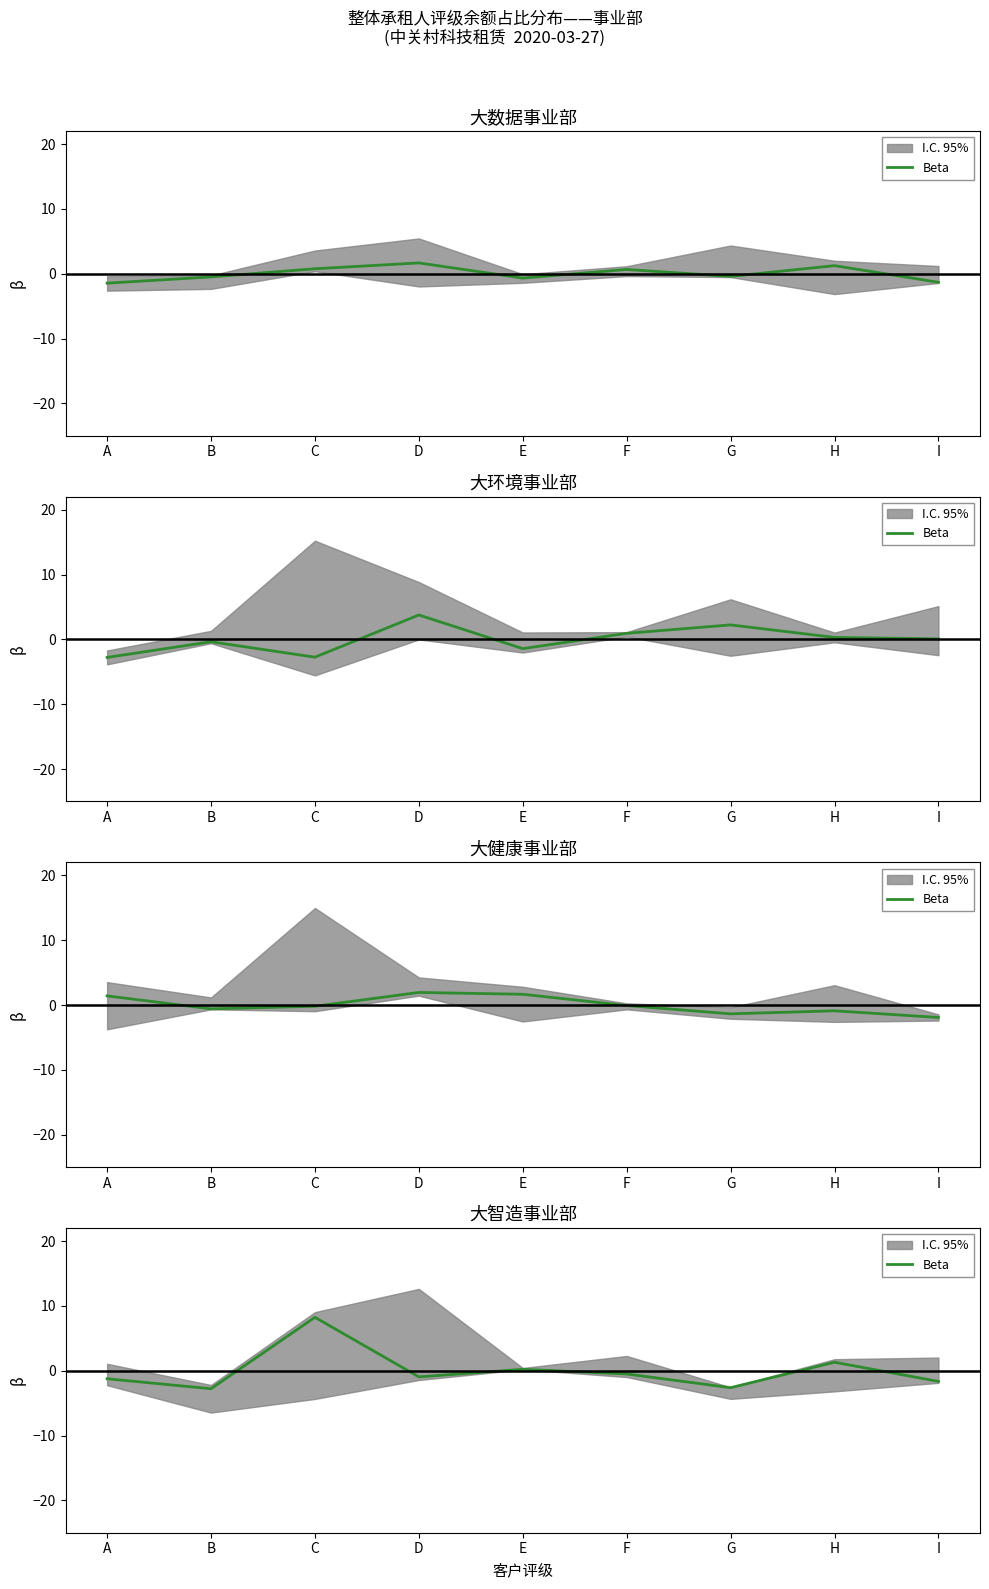

Is it true that the value at C is 8.2?

True